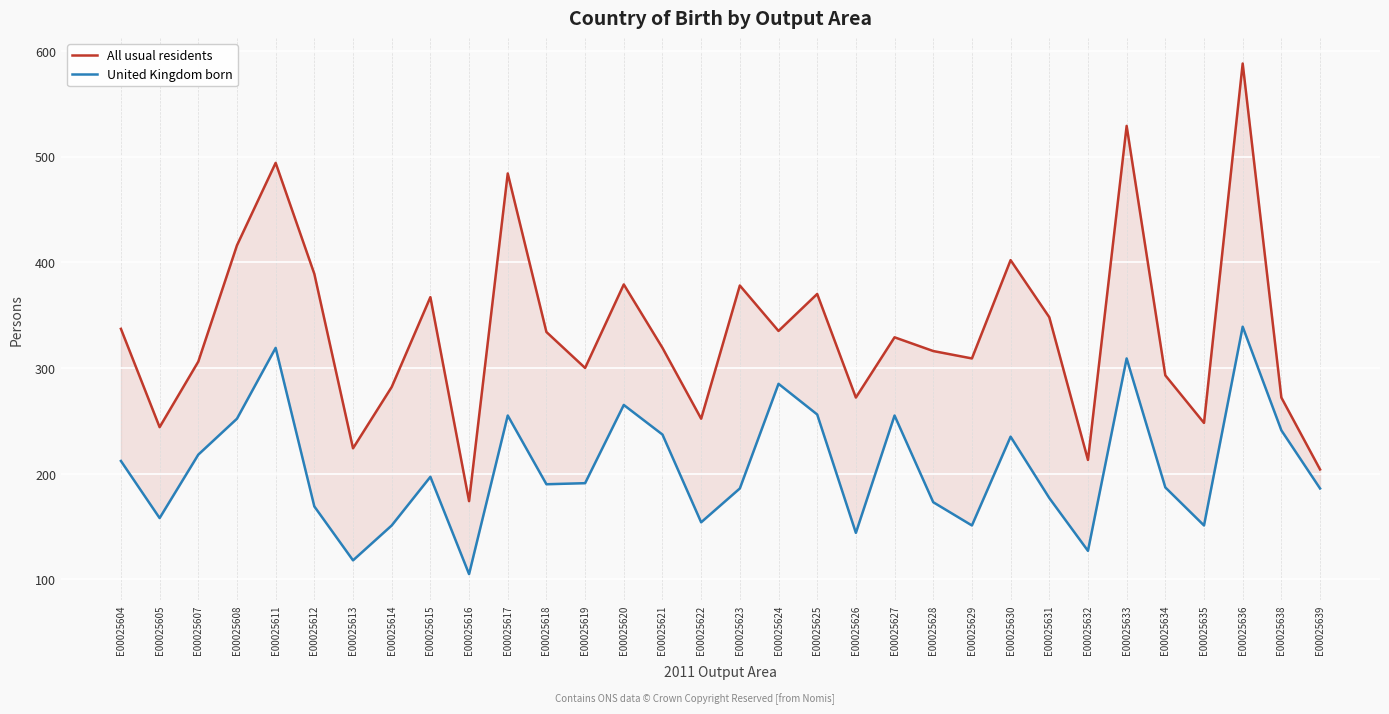

How many values in the United Kingdom born series exceed 191?

15